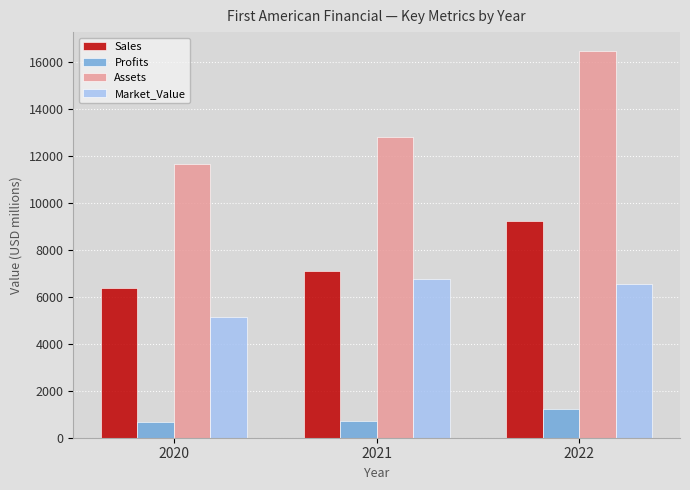

Count the Market_Value values in the range 5139 to 6753.

3